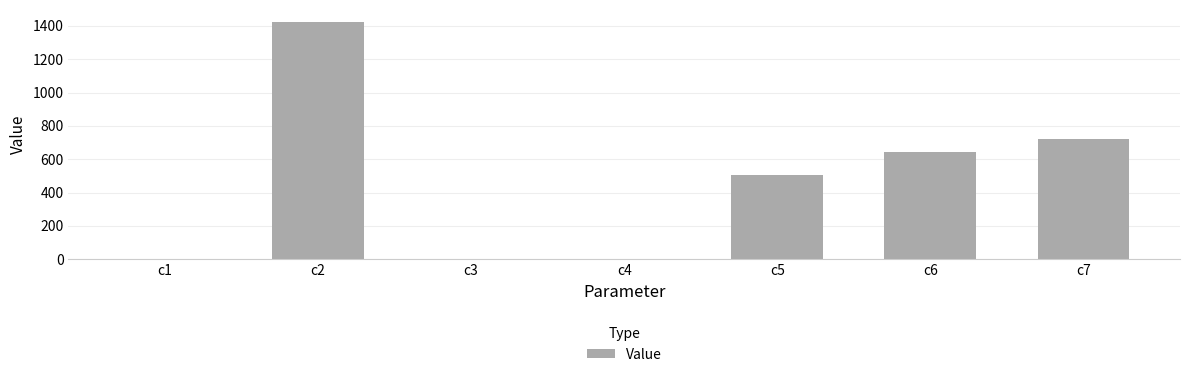

What is the ratio of the value at c5 to the value at c6?

0.8